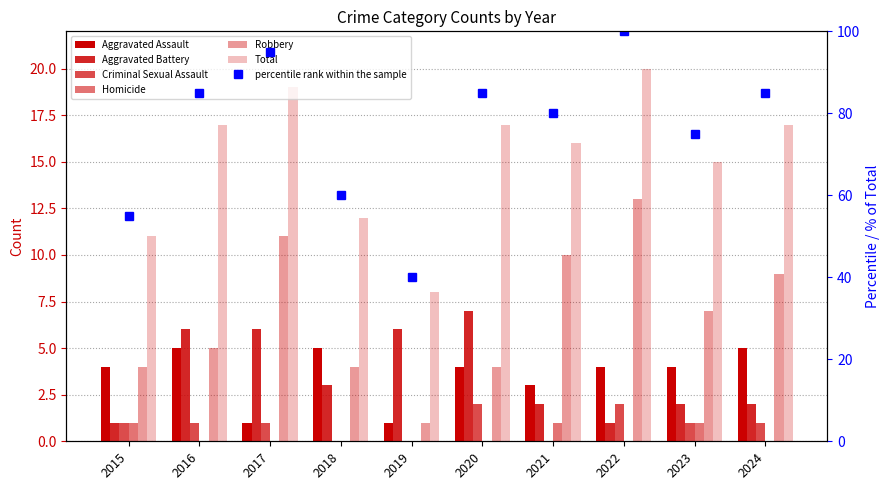

What is the difference between the highest and lowest values at 2019?

8